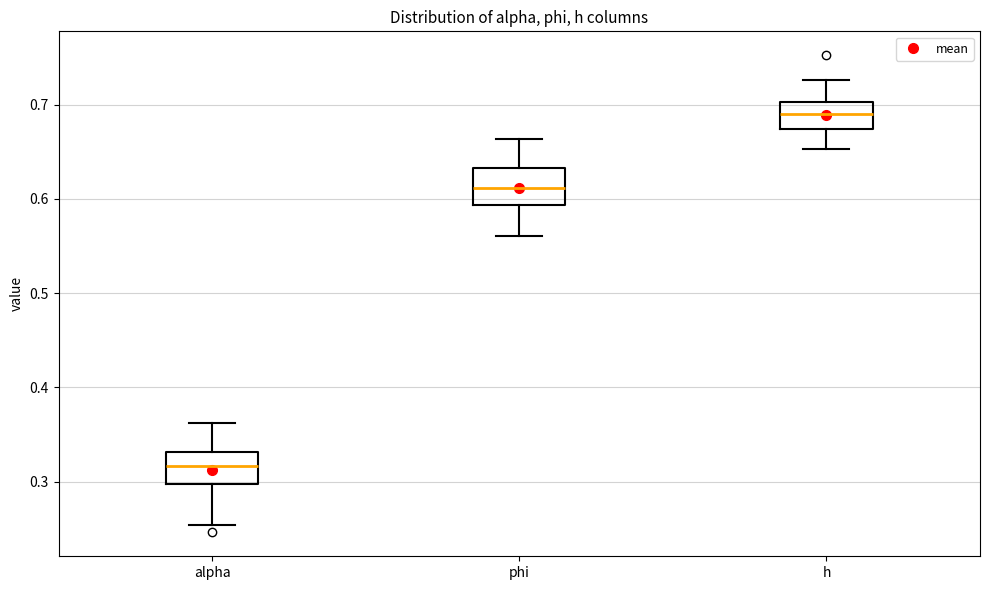

Reading left to right, read every box against the y-axis: the position of its median line, the range the box covers, and the ends of its whiskers. The values are not printed on the chart, so give them approximately, as read against the axis.

alpha: median 0.32, box 0.30 to 0.33, whiskers 0.25 to 0.36
phi: median 0.61, box 0.59 to 0.63, whiskers 0.56 to 0.66
h: median 0.69, box 0.67 to 0.70, whiskers 0.65 to 0.73